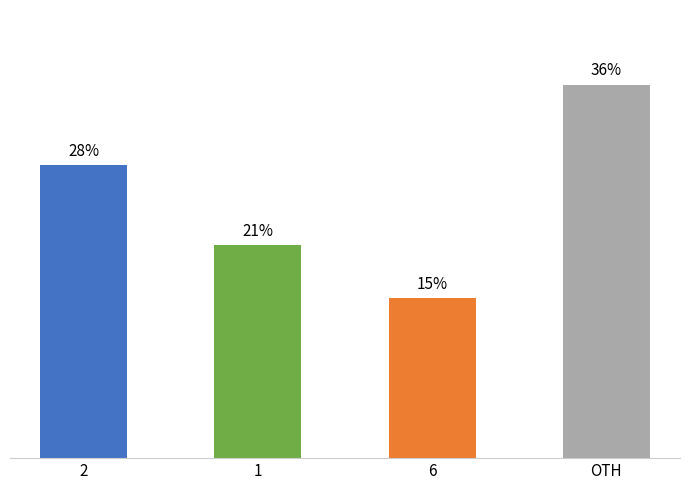

At which label is the value closest to 25?

2